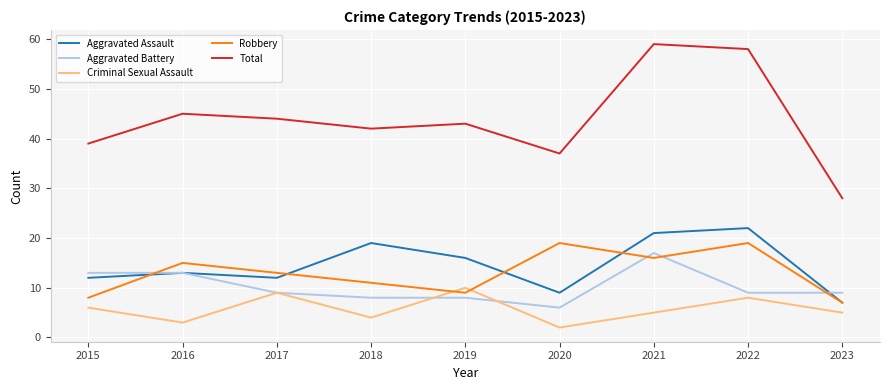

True or false: Robbery and Total cross at least once.

False